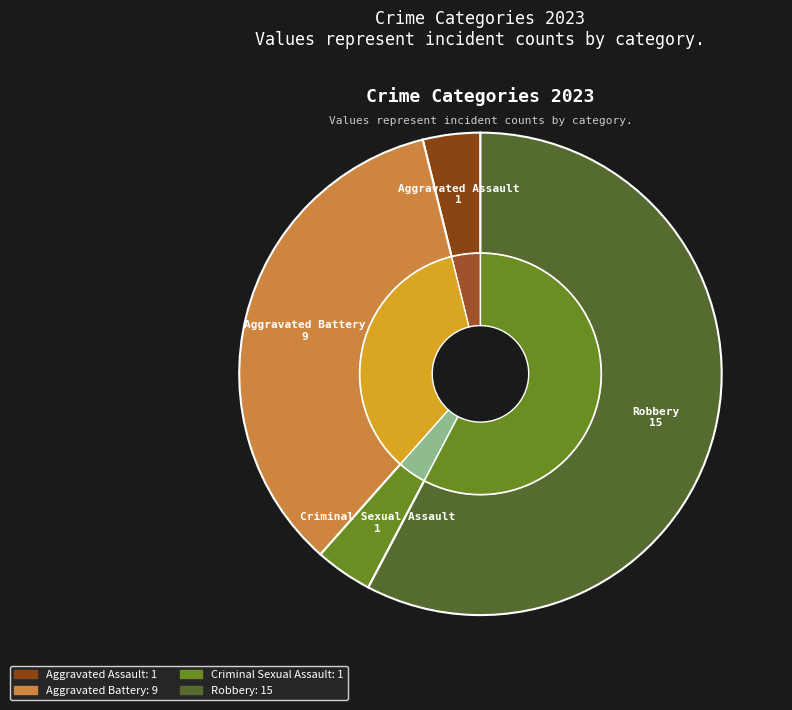

To the nearest percent, what portion does Aggravated Battery represent?

35%